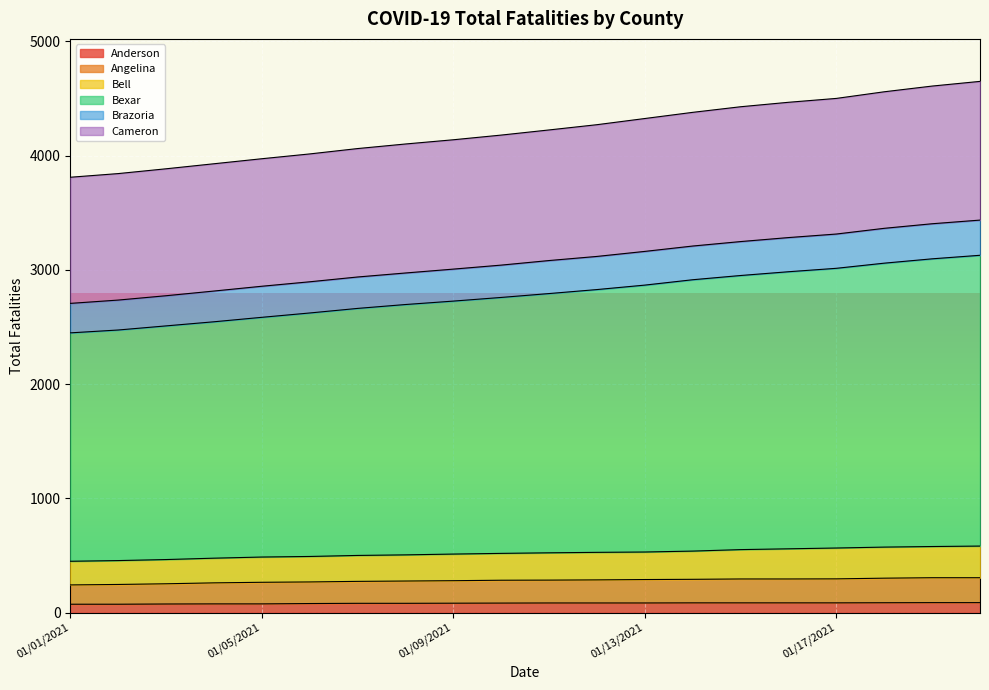

What is the label of the 9th point from the left?

01/09/2021